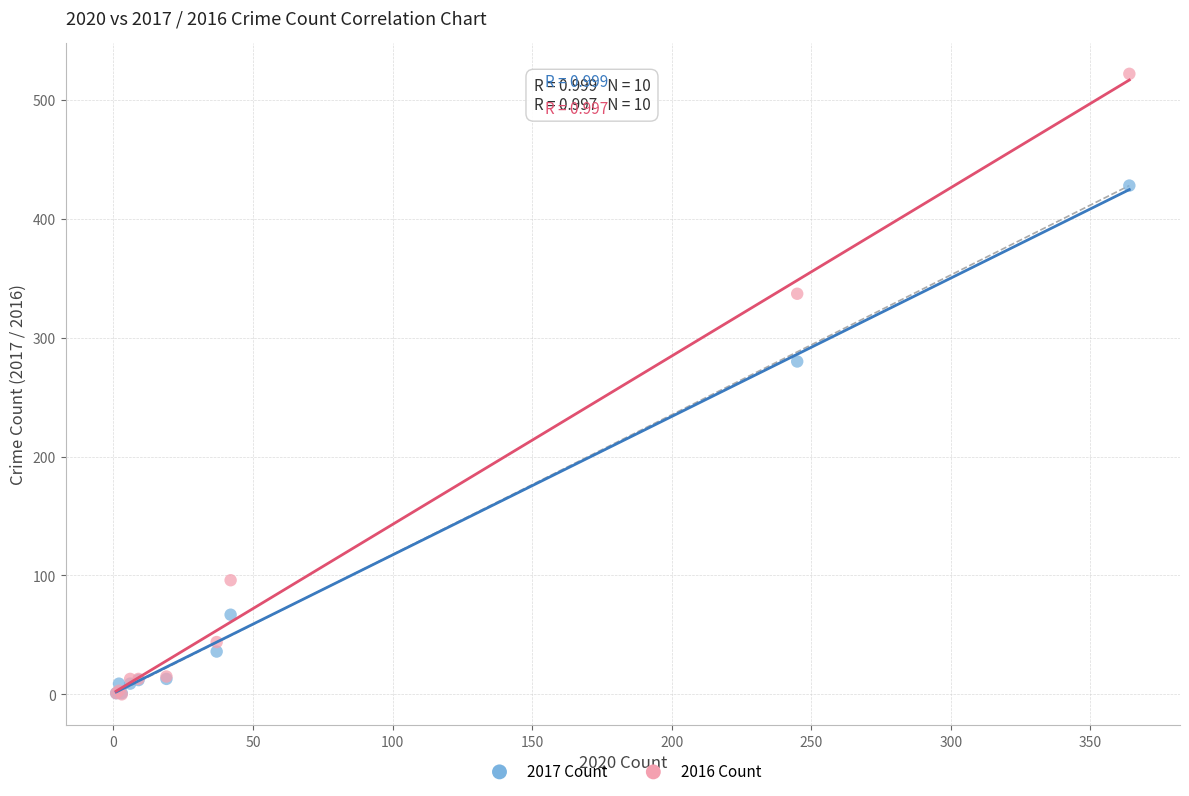

In the 2016 Count series, what Y value is closest to 261?

337